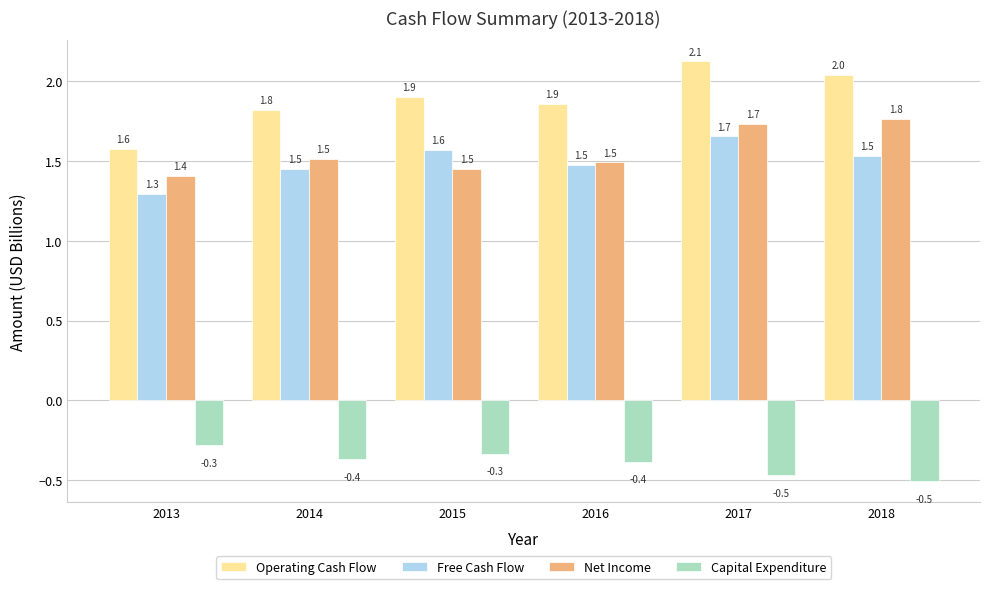

What is the difference between the maximum and minimum values in the Net Income series?

0.4